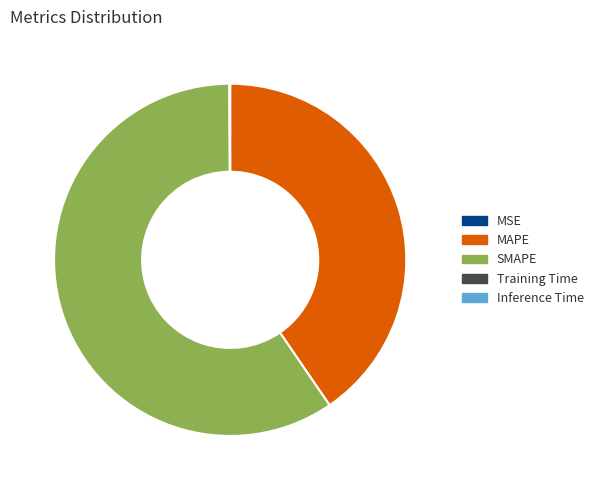

True or false: MAPE accounts for 26% of the total.

False